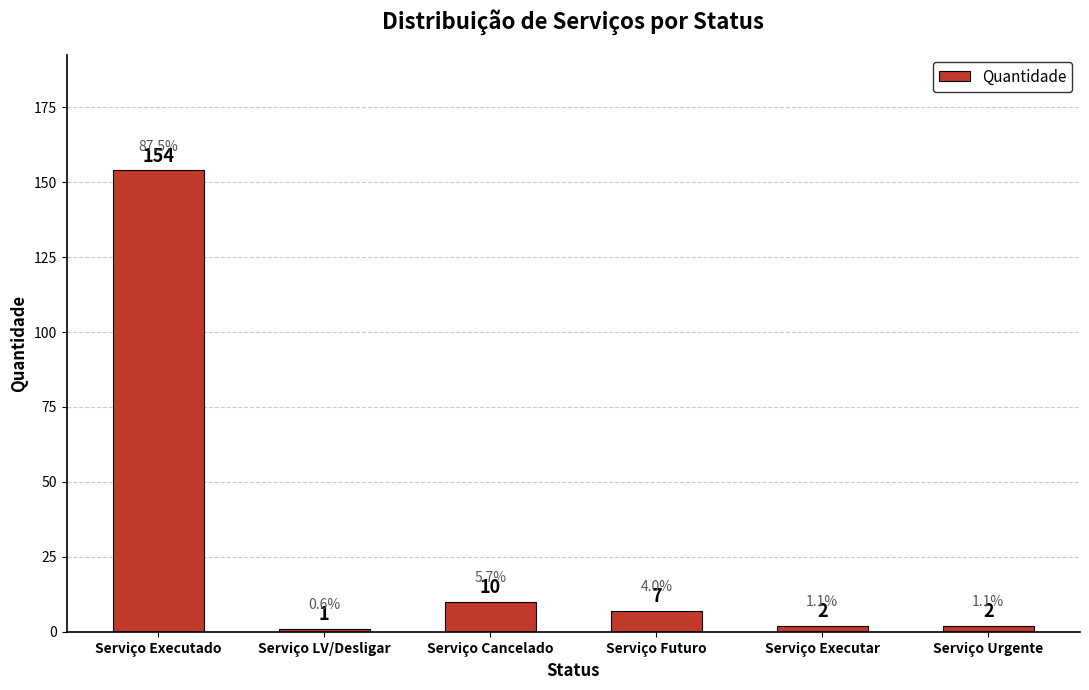

What is the label of the 5th bar from the left?

Serviço Executar